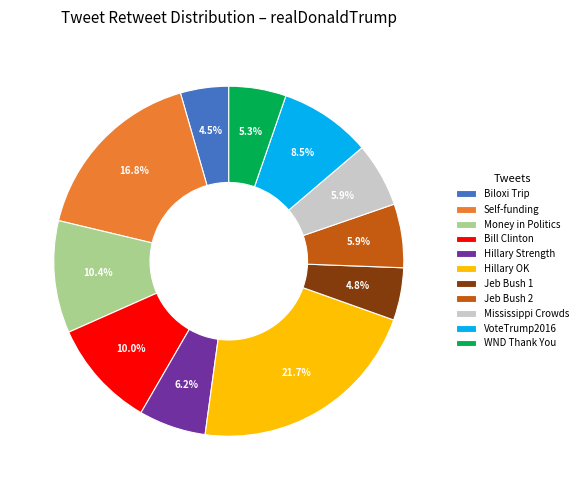

Does WND Thank You represent more than half of the total?

No